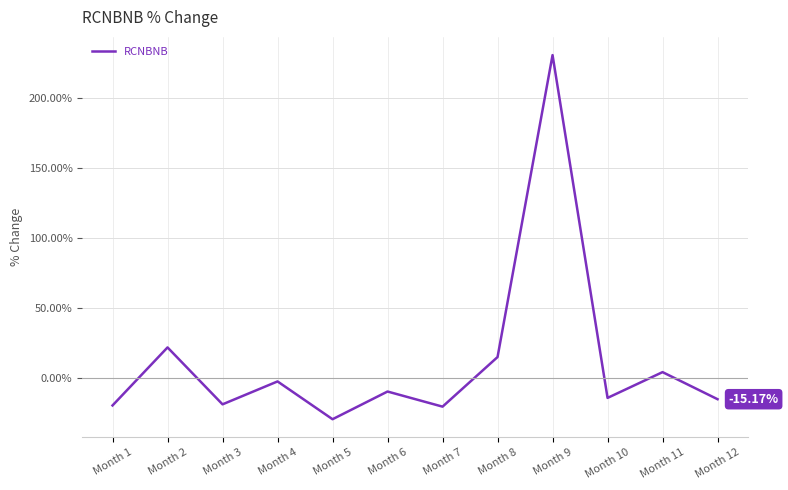

What is the maximum value shown in the chart?

230.4